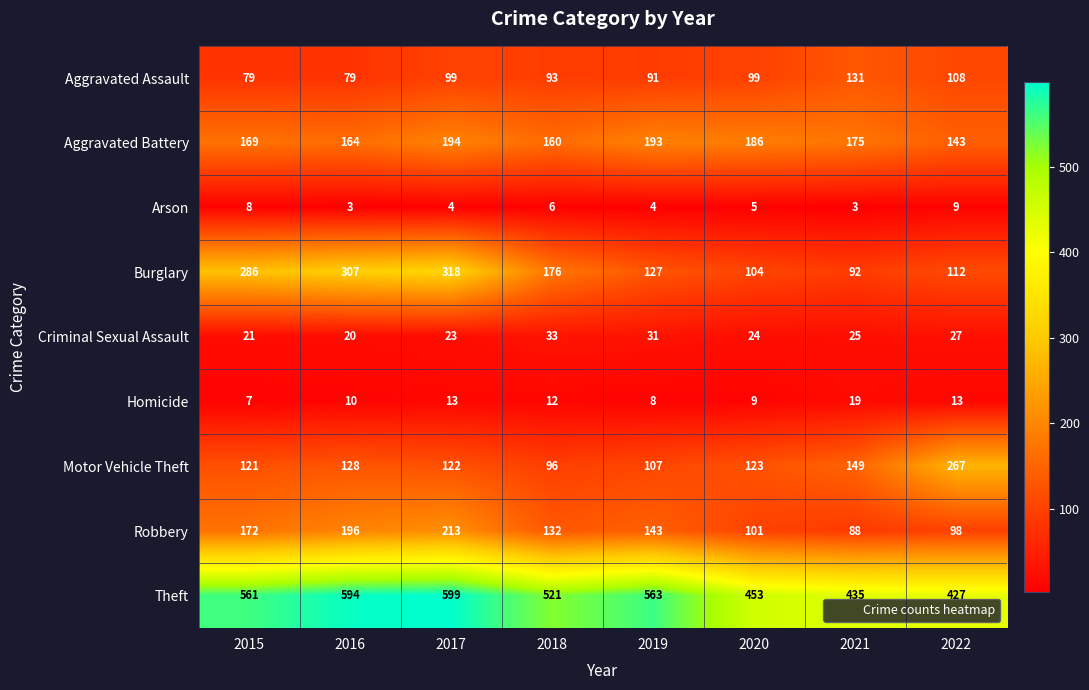

What is the sum of the Aggravated Battery values at 2016 and 2019?

357